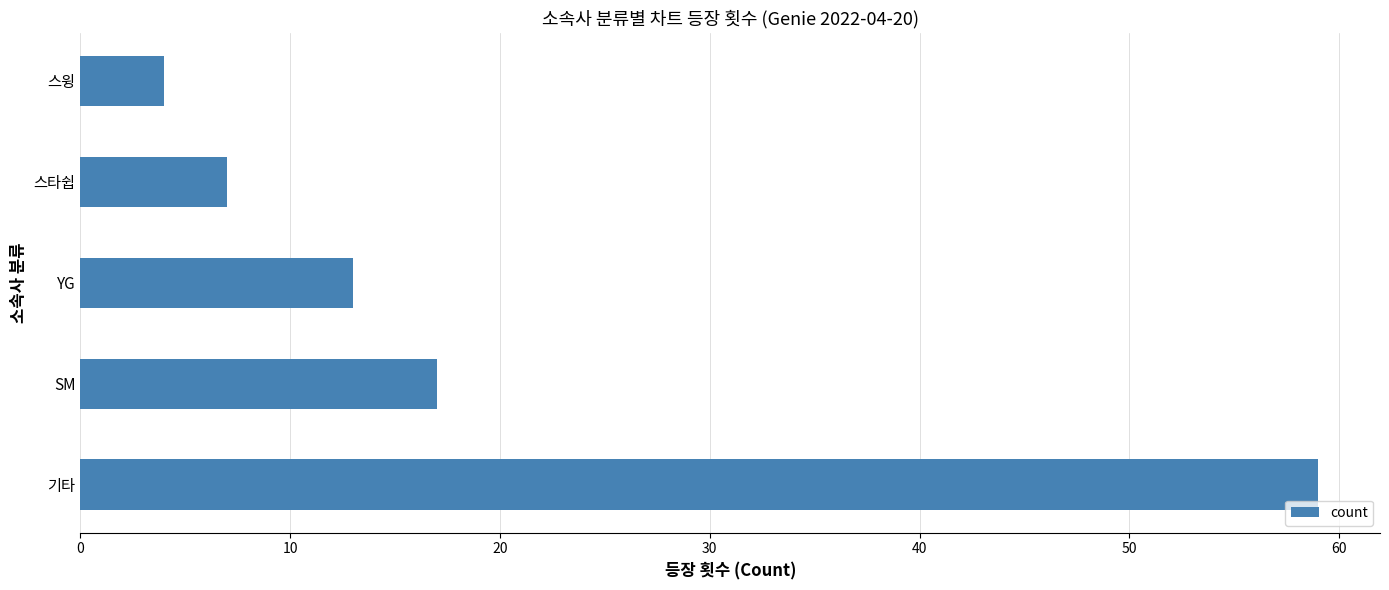

Reading bottom to top, list all the values displayed in this chart.

기타=59	SM=17	YG=13	스타쉽=7	스윙=4